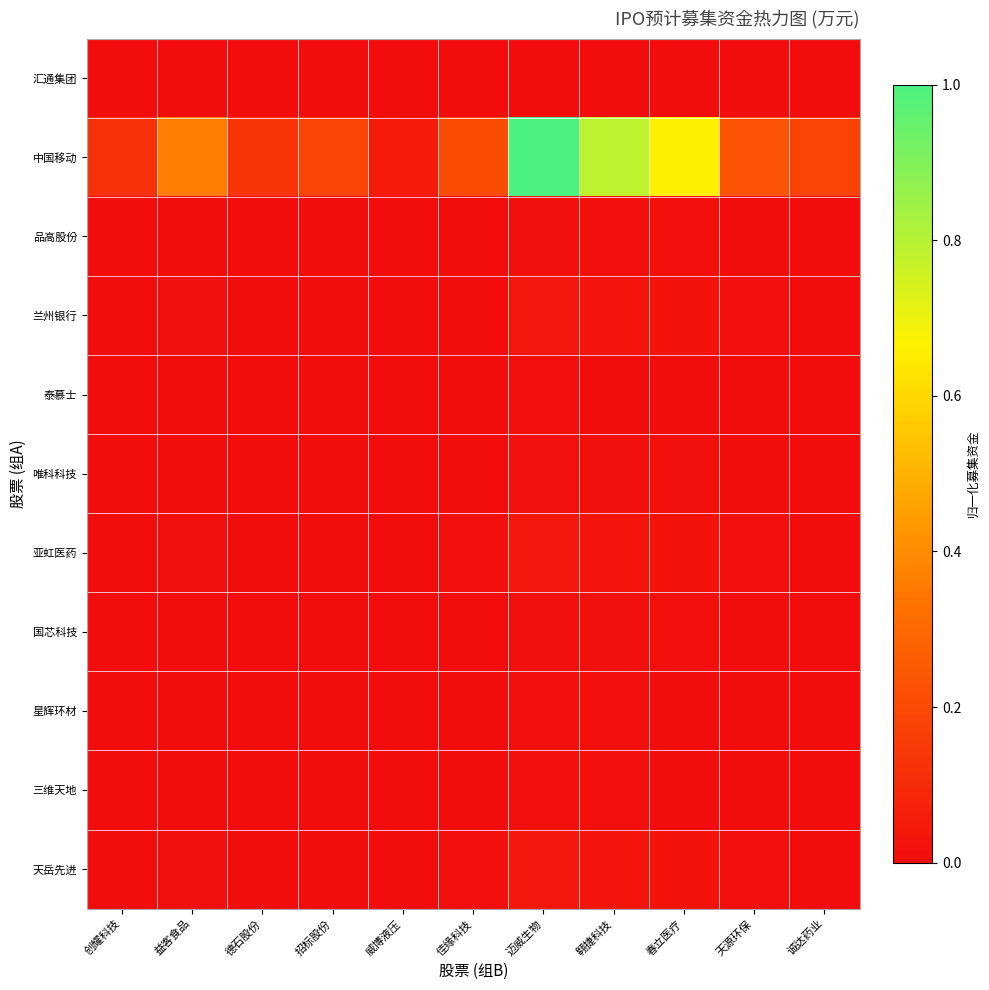

Reading right to left, extract all data points from this chart.

汇通集团: 诚达药业=0.0	天源环保=0.0	春立医疗=0.0	翱捷科技=0.0	迈威生物=0.0	佳缘科技=0.0	威博液压=0.0	招标股份=0.0	德石股份=0.0	益客食品=0.0	创耀科技=0.0
中国移动: 诚达药业=0.2	天源环保=0.2	春立医疗=0.7	翱捷科技=0.8	迈威生物=1.0	佳缘科技=0.2	威博液压=0.0	招标股份=0.2	德石股份=0.1	益客食品=0.4	创耀科技=0.1
品高股份: 诚达药业=0.0	天源环保=0.0	春立医疗=0.0	翱捷科技=0.0	迈威生物=0.0	佳缘科技=0.0	威博液压=0.0	招标股份=0.0	德石股份=0.0	益客食品=0.0	创耀科技=0.0
兰州银行: 诚达药业=0.0	天源环保=0.0	春立医疗=0.0	翱捷科技=0.0	迈威生物=0.0	佳缘科技=0.0	威博液压=0.0	招标股份=0.0	德石股份=0.0	益客食品=0.0	创耀科技=0.0
泰慕士: 诚达药业=0.0	天源环保=0.0	春立医疗=0.0	翱捷科技=0.0	迈威生物=0.0	佳缘科技=0.0	威博液压=0.0	招标股份=0.0	德石股份=0.0	益客食品=0.0	创耀科技=0.0
唯科科技: 诚达药业=0.0	天源环保=0.0	春立医疗=0.0	翱捷科技=0.0	迈威生物=0.0	佳缘科技=0.0	威博液压=0.0	招标股份=0.0	德石股份=0.0	益客食品=0.0	创耀科技=0.0
亚虹医药: 诚达药业=0.0	天源环保=0.0	春立医疗=0.0	翱捷科技=0.0	迈威生物=0.0	佳缘科技=0.0	威博液压=0.0	招标股份=0.0	德石股份=0.0	益客食品=0.0	创耀科技=0.0
国芯科技: 诚达药业=0.0	天源环保=0.0	春立医疗=0.0	翱捷科技=0.0	迈威生物=0.0	佳缘科技=0.0	威博液压=0.0	招标股份=0.0	德石股份=0.0	益客食品=0.0	创耀科技=0.0
星辉环材: 诚达药业=0.0	天源环保=0.0	春立医疗=0.0	翱捷科技=0.0	迈威生物=0.0	佳缘科技=0.0	威博液压=0.0	招标股份=0.0	德石股份=0.0	益客食品=0.0	创耀科技=0.0
三维天地: 诚达药业=0.0	天源环保=0.0	春立医疗=0.0	翱捷科技=0.0	迈威生物=0.0	佳缘科技=0.0	威博液压=0.0	招标股份=0.0	德石股份=0.0	益客食品=0.0	创耀科技=0.0
天岳先进: 诚达药业=0.0	天源环保=0.0	春立医疗=0.0	翱捷科技=0.0	迈威生物=0.0	佳缘科技=0.0	威博液压=0.0	招标股份=0.0	德石股份=0.0	益客食品=0.0	创耀科技=0.0